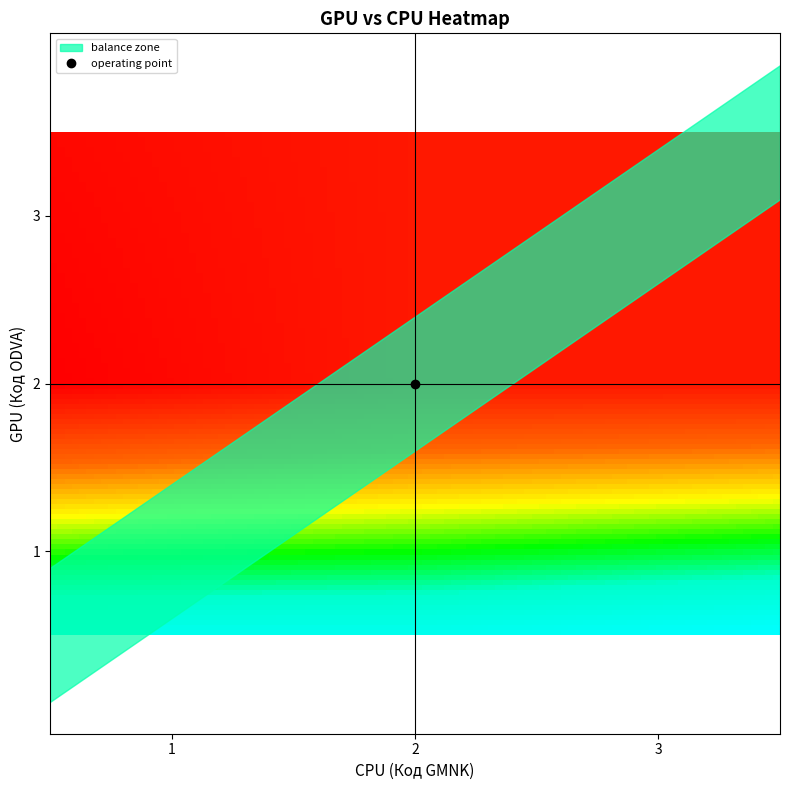

Reading left to right, transcribe all the data shown in this chart.

1_1=54	1_2=54	1_3=57	2_1=15	2_2=18	2_3=18	3_1=16	3_2=18	3_3=18